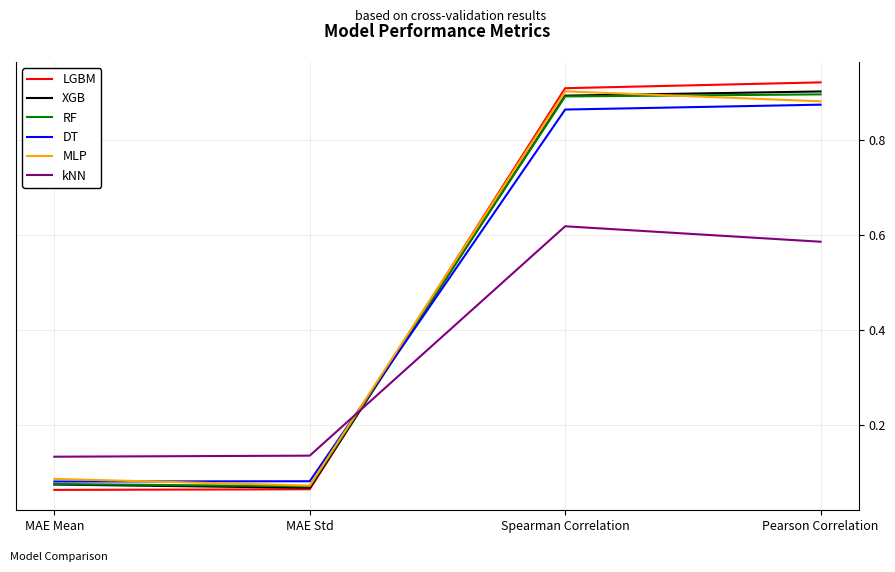

True or false: DT has more than 2 interior local peaks.

False